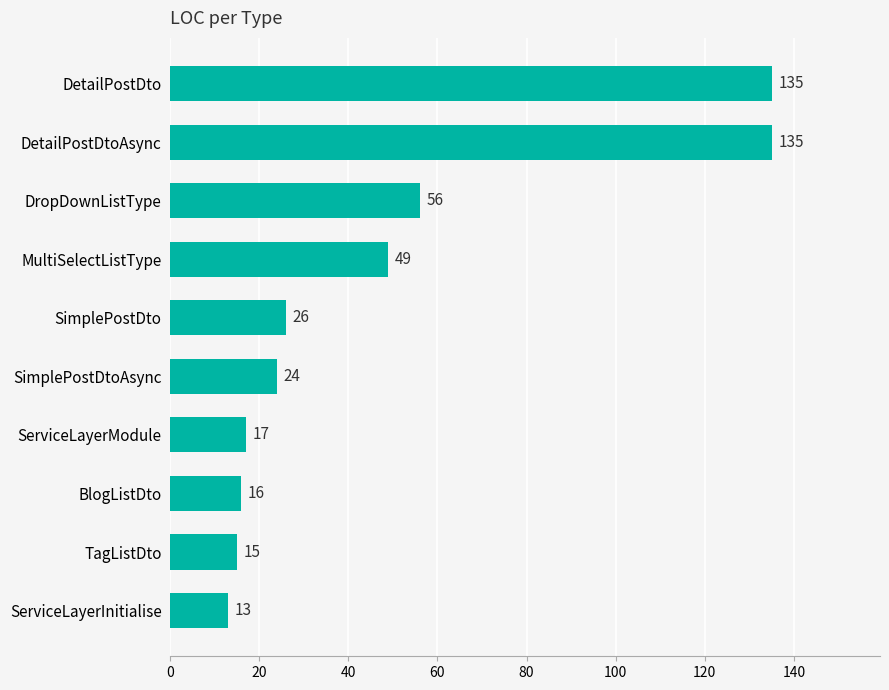

What is the difference between the maximum and minimum values?

122